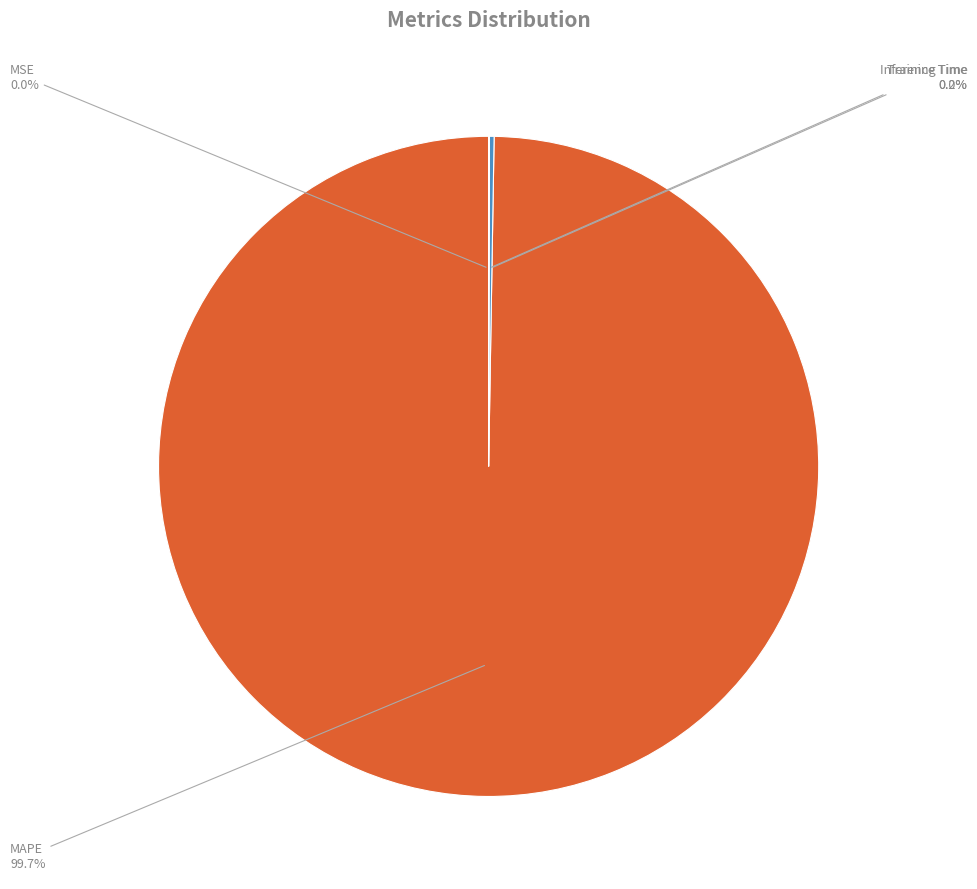

Which category has the biggest portion of the pie?

MAPE